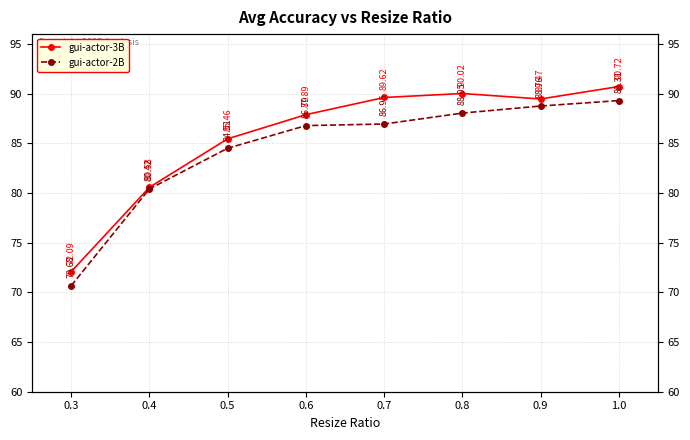

What is the value of the gui-actor-3B point at the 1st from the left?

72.1